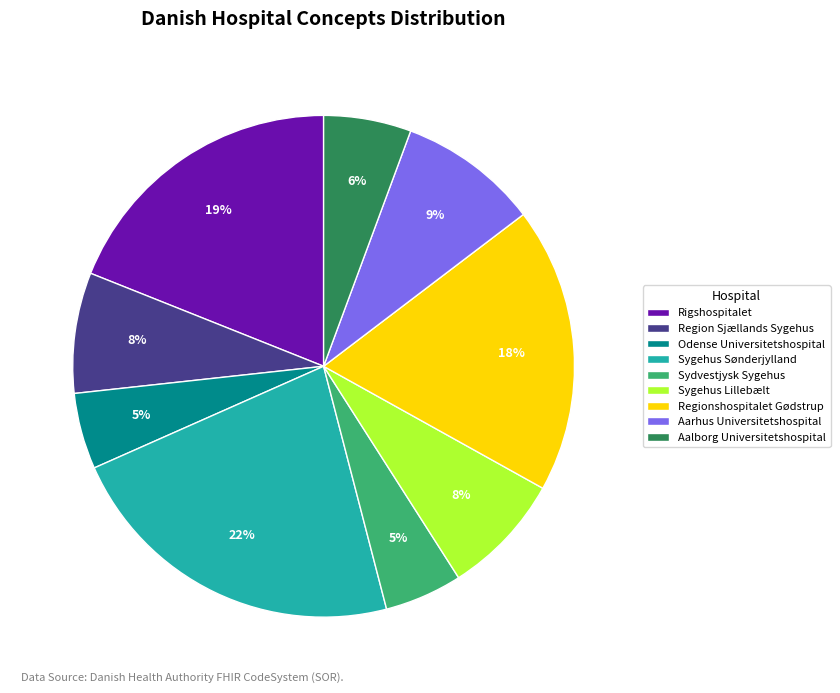

To the nearest percent, what is the difference between the Sygehus Lillebælt and Aarhus Universitetshospital slice percentages?

1%